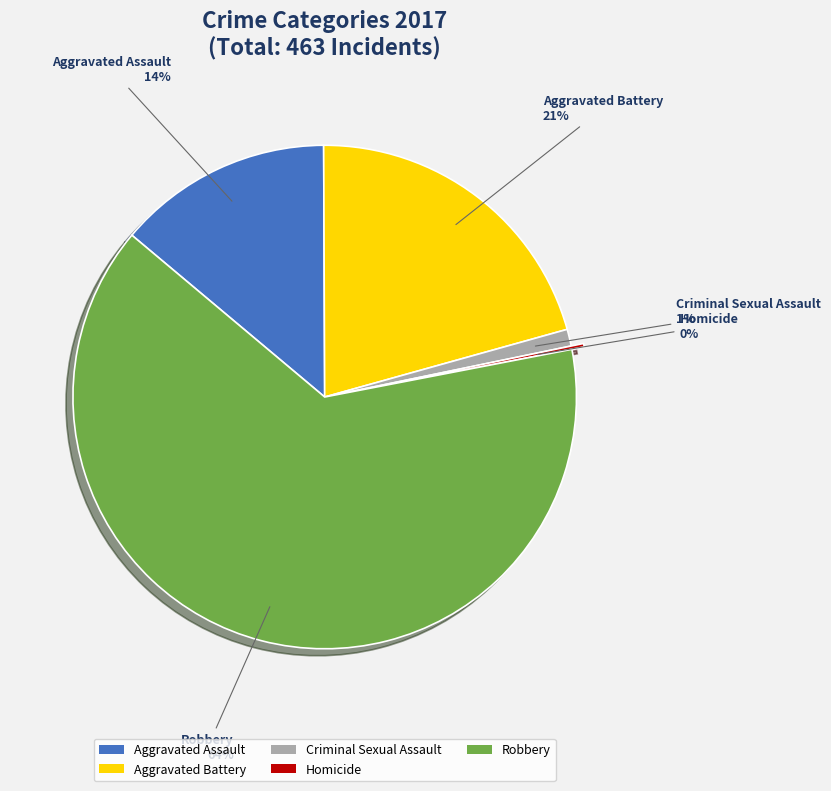

The Robbery slice represents 74% of the pie. True or false?

False